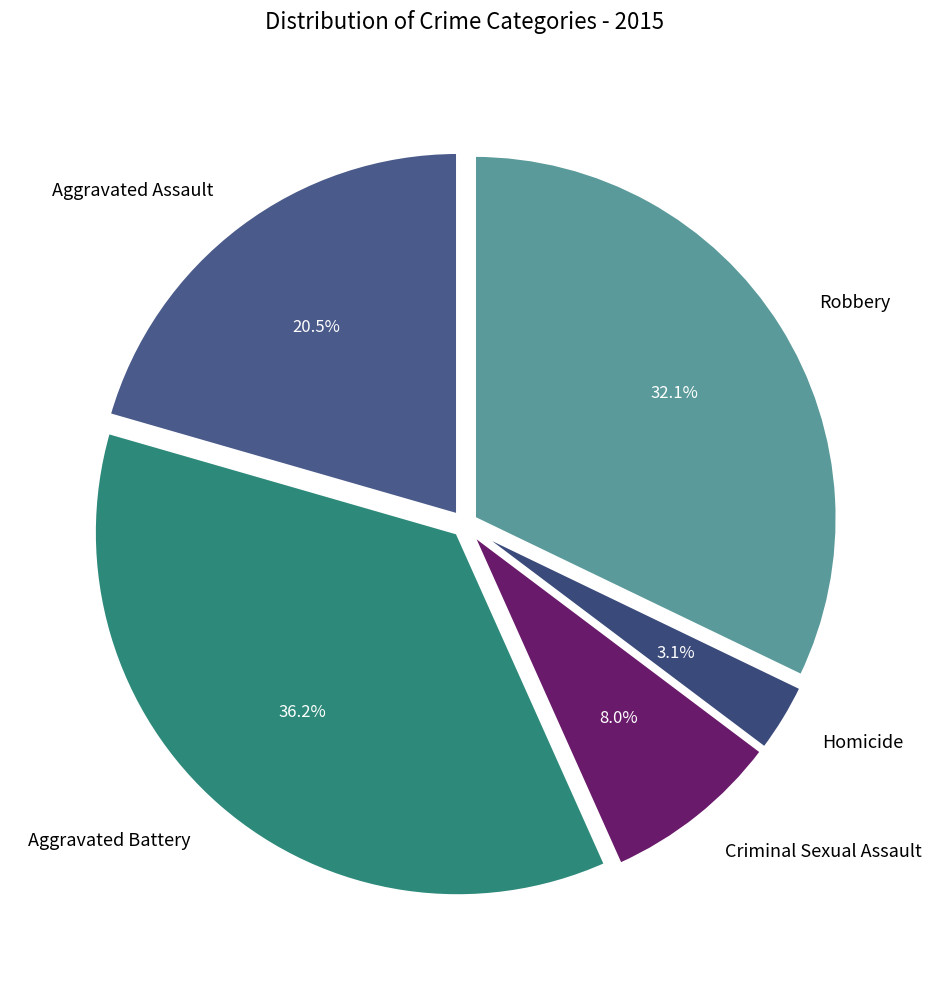

How many segments does this pie chart have?

5